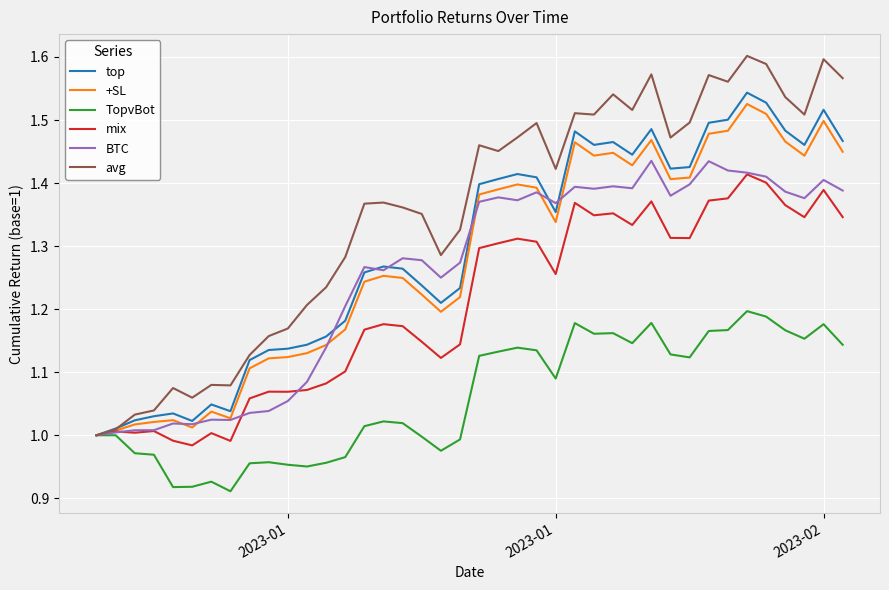

Which series has the widest spread of values?

avg